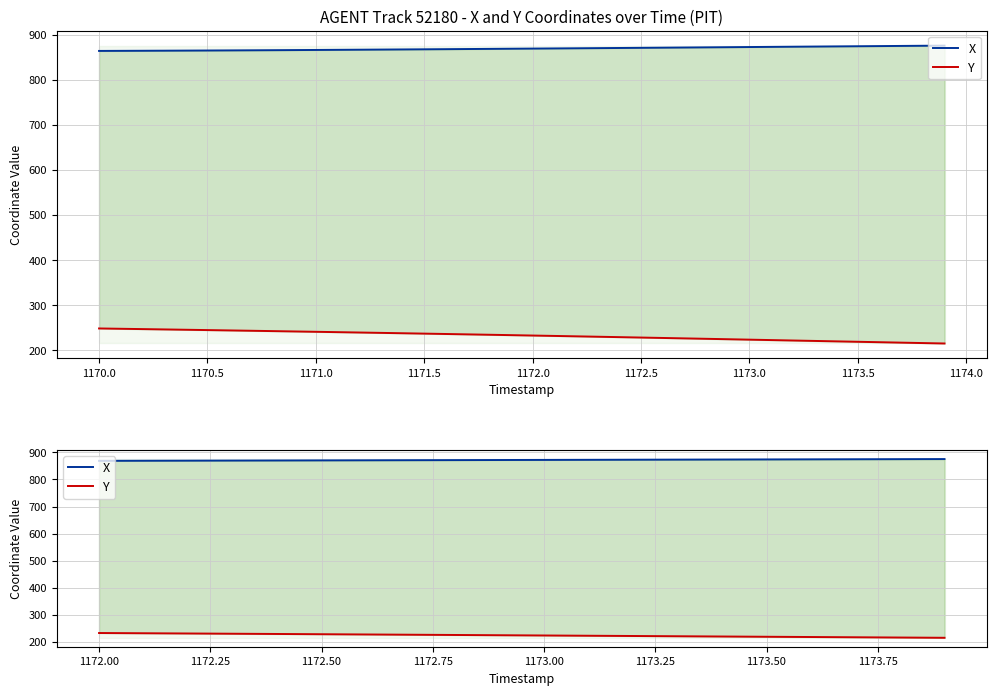

True or false: X and Y cross at least once.

False